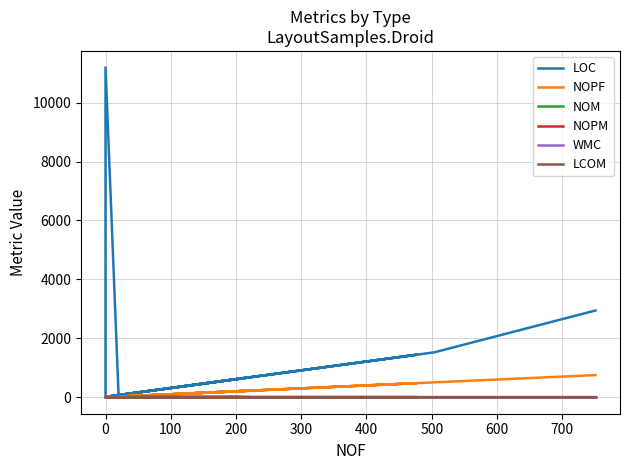

True or false: WMC and LOC cross at least once.

False